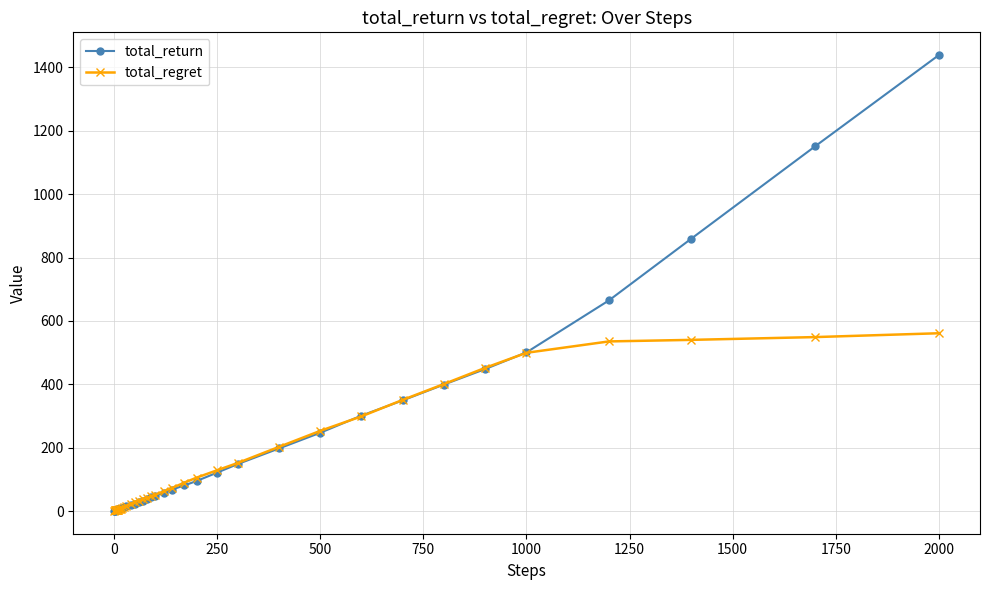

What is the highest value of the total_regret series?

561.1